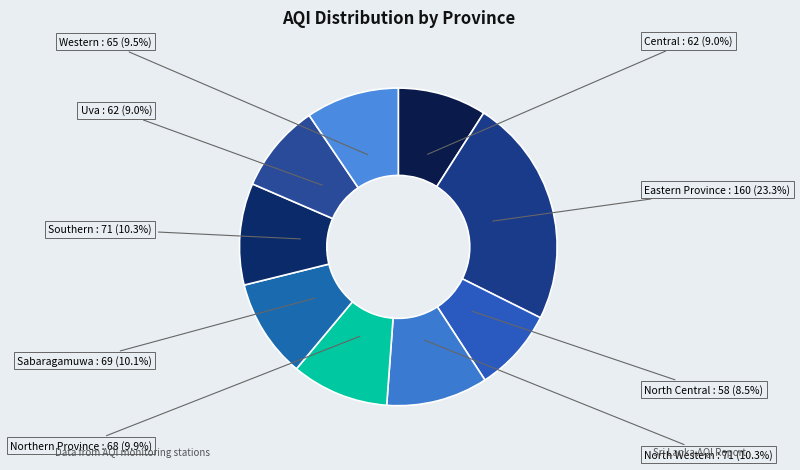

To the nearest percent, what percentage of the pie is Eastern Province?

23%